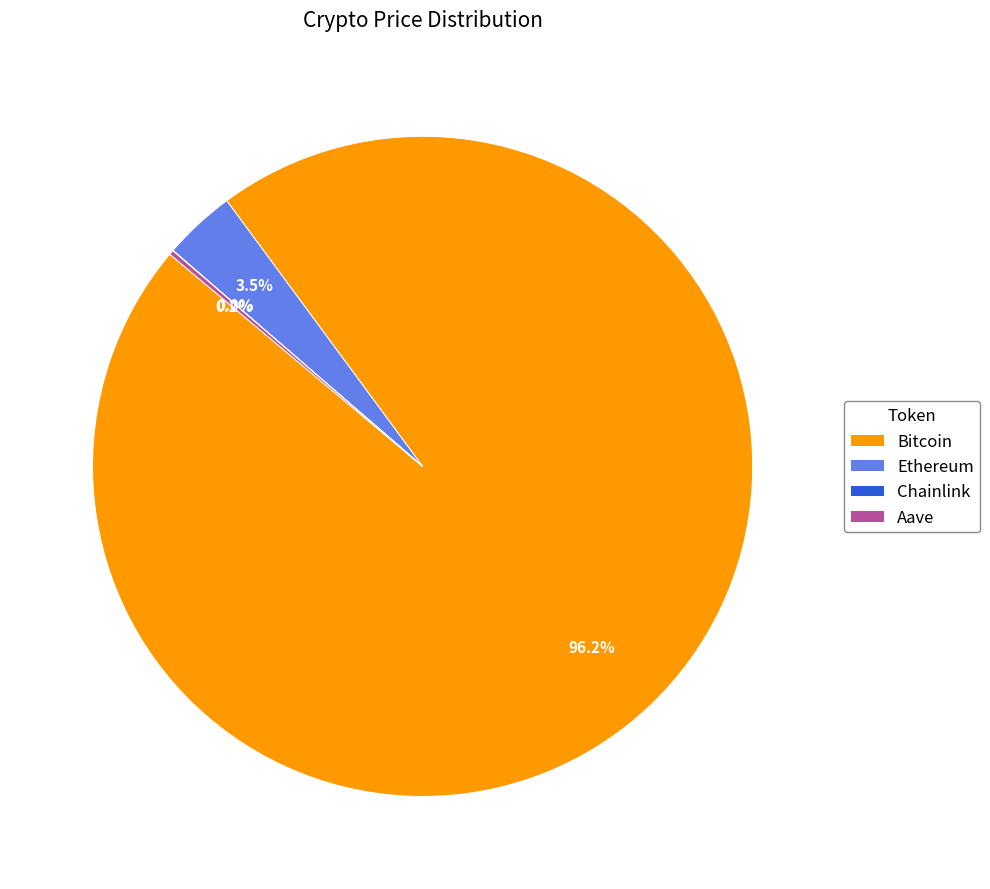

To the nearest percent, what is the average slice percentage?

25%